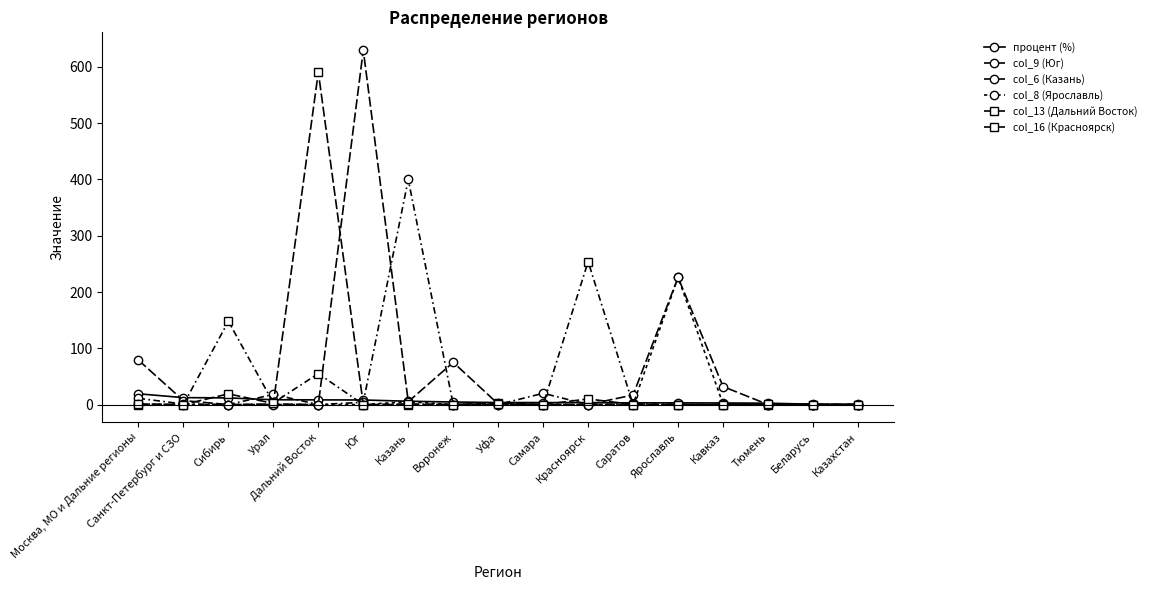

At Кавказ, list the series in order from largest to smallest.

col_9 (Юг), процент (%), col_8 (Ярославль), col_6 (Казань), col_13 (Дальний Восток), col_16 (Красноярск)